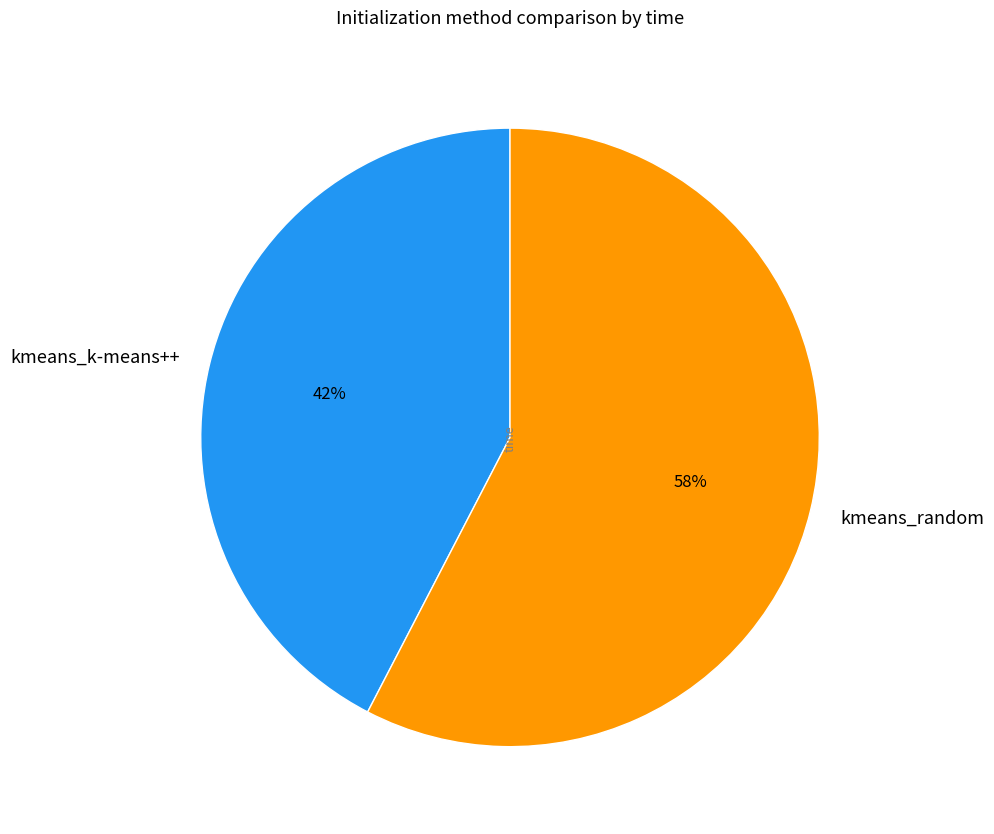

Do kmeans_random and kmeans_k-means++ together represent more than half of the pie?

Yes